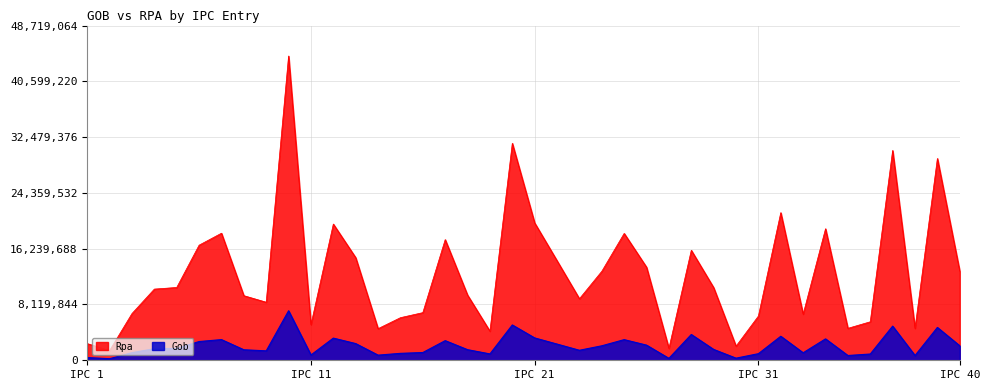

At which category is the sum across all series the highest?

10